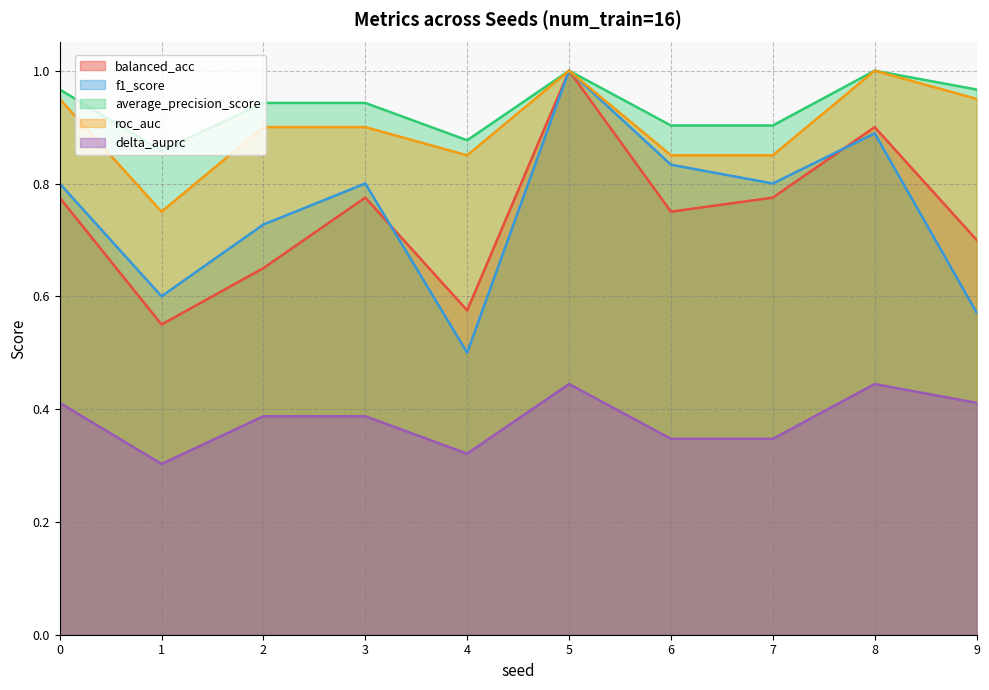

Which series has the largest range (max minus min)?

f1_score